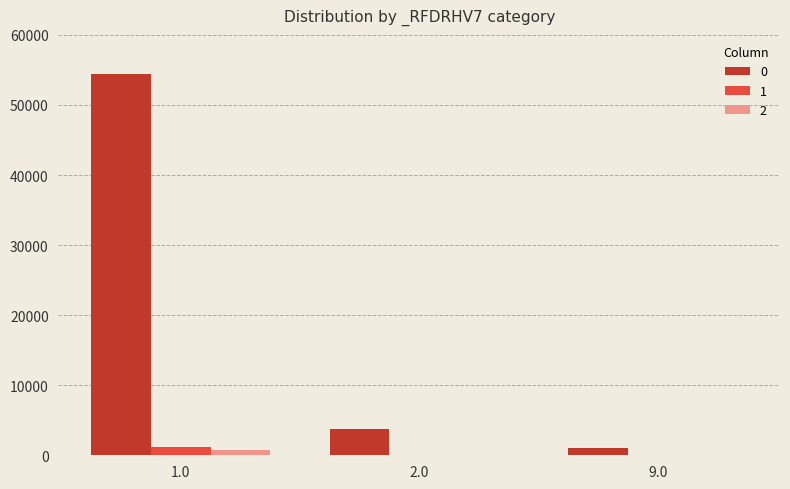

Is the value of 0 at 1.0 greater than the value of 2 at 2.0?

Yes